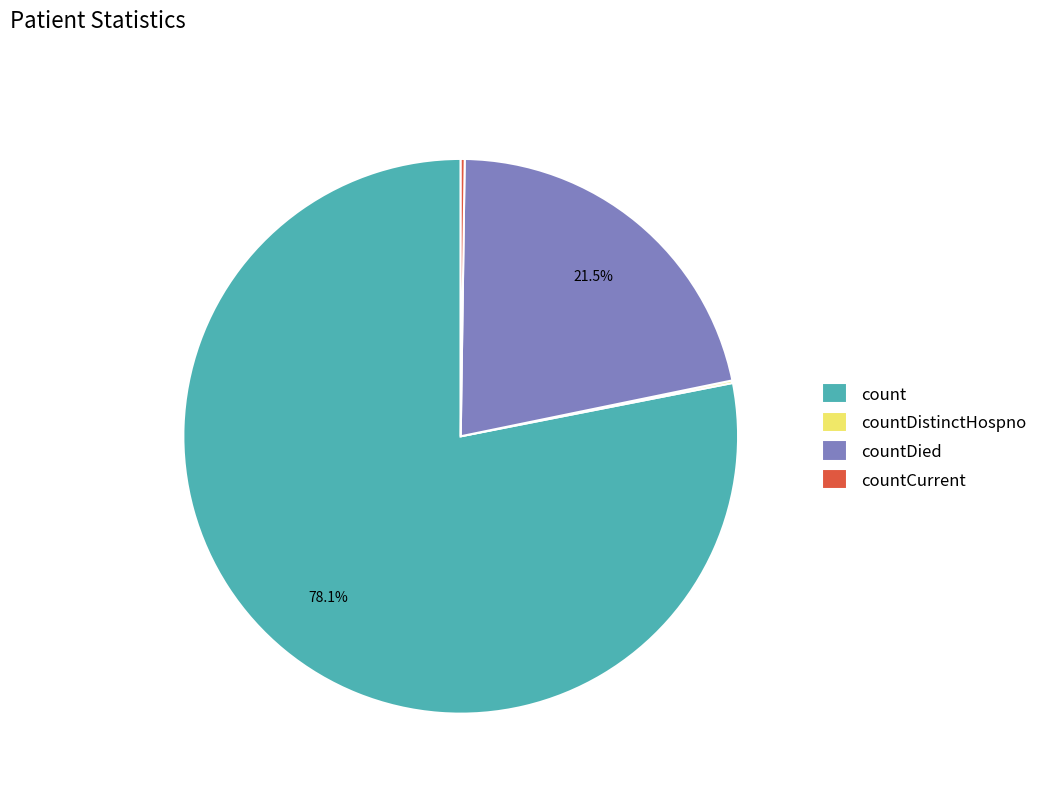

To the nearest percent, what is the difference between the countDied and count slice percentages?

57%